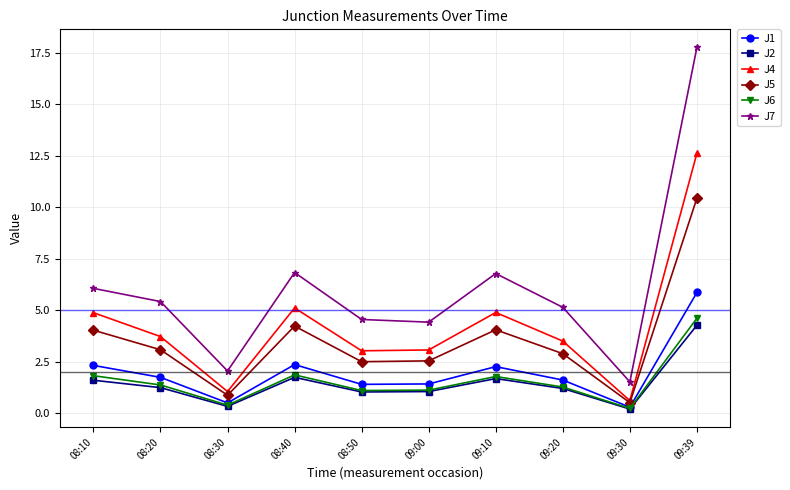

True or false: J5 and J7 intersect in this chart.

False